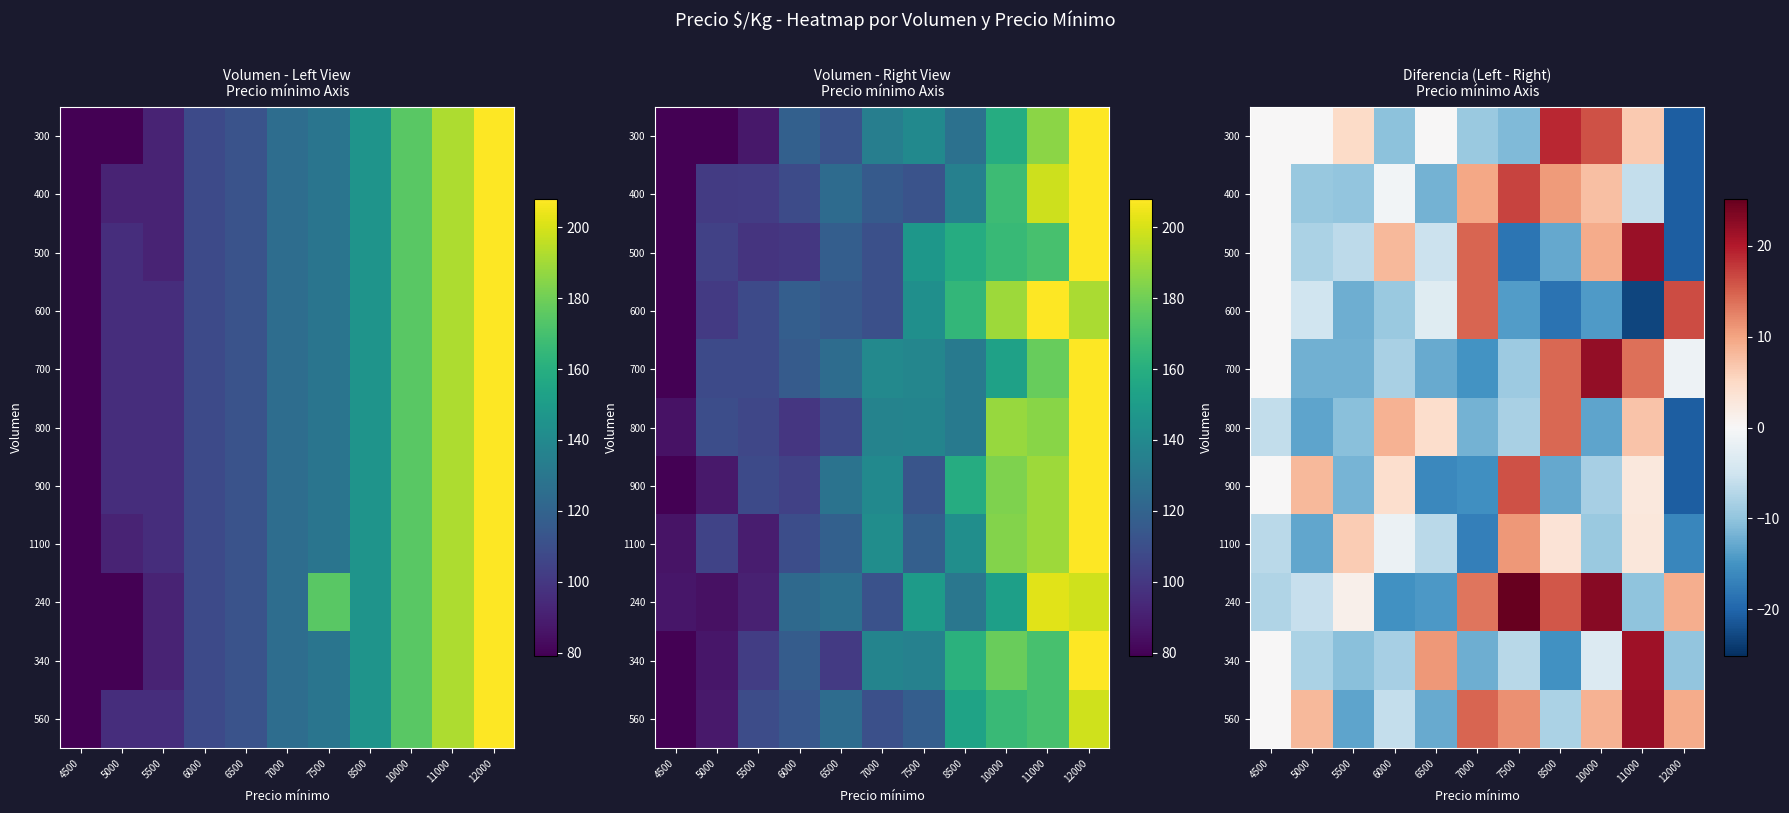

Reading right to left, what are all the values shown in this chart?

row_0: -20.8	6.7	16.1	19.0	-11.2	-9.3	0.1	-10.4	4.7	0.0	0.0
row_1: -20.8	-6.1	7.5	10.7	16.9	9.7	-11.9	-0.7	-9.9	-9.5	0.0
row_2: -20.8	21.8	9.2	-12.9	-18.4	14.6	-5.3	8.1	-6.6	-8.0	0.0
row_3: 16.4	-23.0	-14.2	-18.6	-14.0	14.6	-3.0	-9.4	-12.2	-4.9	0.0
row_4: -1.3	13.9	22.1	14.4	-9.2	-14.9	-12.7	-8.1	-12.1	-12.1	0.0
row_5: -20.8	7.1	-13.2	14.4	-8.1	-11.8	4.3	8.7	-10.6	-13.3	-6.2
row_6: -20.8	2.7	-8.3	-12.9	16.1	-15.3	-16.2	4.2	-11.7	8.1	0.0
row_7: -16.4	2.9	-9.3	3.4	11.0	-17.2	-6.8	-1.5	6.5	-13.0	-6.8
row_8: 9.1	-10.2	22.9	15.6	25.1	13.4	-14.4	-15.3	1.3	-5.7	-7.6
row_9: -9.8	21.3	-3.5	-15.2	-6.9	-12.3	10.9	-8.4	-10.6	-8.0	0.0
row_10: 9.4	21.7	8.7	-7.9	11.4	14.7	-12.6	-6.0	-13.2	8.1	0.0